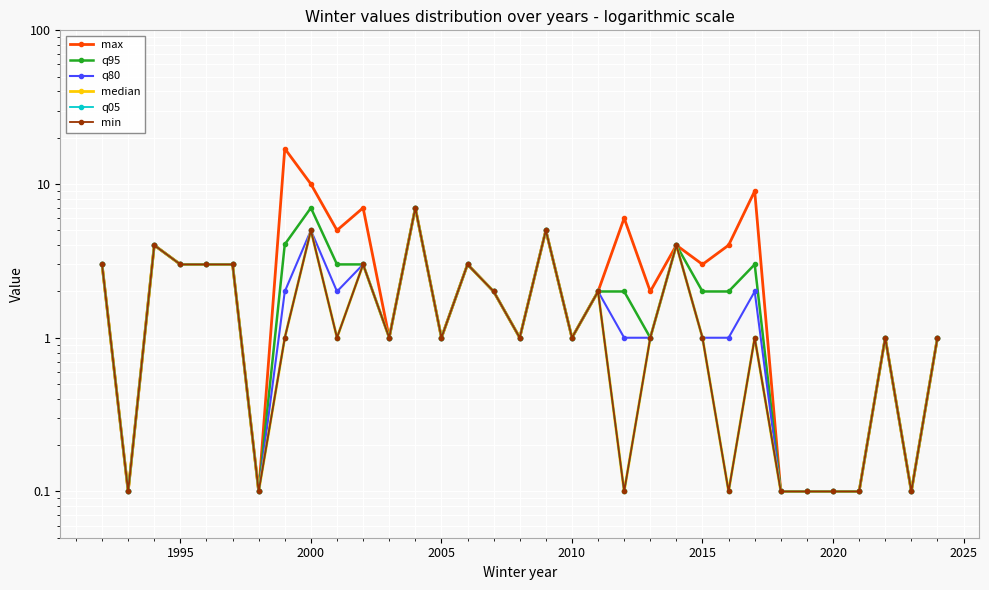

Reading left to right, transcribe all the data shown in this chart.

max: 3.0	0.1	4.0	3.0	3.0	3.0	0.1	17.0	10.0	5.0	7.0	1.0	7.0	1.0	3.0	2.0	1.0	5.0	1.0	2.0	6.0	2.0	4.0	3.0	4.0	9.0	0.1	0.1	0.1	0.1	1.0	0.1	1.0
q95: 3.0	0.1	4.0	3.0	3.0	3.0	0.1	4.0	7.0	3.0	3.0	1.0	7.0	1.0	3.0	2.0	1.0	5.0	1.0	2.0	2.0	1.0	4.0	2.0	2.0	3.0	0.1	0.1	0.1	0.1	1.0	0.1	1.0
q80: 3.0	0.1	4.0	3.0	3.0	3.0	0.1	2.0	5.0	2.0	3.0	1.0	7.0	1.0	3.0	2.0	1.0	5.0	1.0	2.0	1.0	1.0	4.0	1.0	1.0	2.0	0.1	0.1	0.1	0.1	1.0	0.1	1.0
median: 3.0	0.1	4.0	3.0	3.0	3.0	0.1	1.0	5.0	1.0	3.0	1.0	7.0	1.0	3.0	2.0	1.0	5.0	1.0	2.0	0.1	1.0	4.0	1.0	0.1	1.0	0.1	0.1	0.1	0.1	1.0	0.1	1.0
q05: 3.0	0.1	4.0	3.0	3.0	3.0	0.1	1.0	5.0	1.0	3.0	1.0	7.0	1.0	3.0	2.0	1.0	5.0	1.0	2.0	0.1	1.0	4.0	1.0	0.1	1.0	0.1	0.1	0.1	0.1	1.0	0.1	1.0
min: 3.0	0.1	4.0	3.0	3.0	3.0	0.1	1.0	5.0	1.0	3.0	1.0	7.0	1.0	3.0	2.0	1.0	5.0	1.0	2.0	0.1	1.0	4.0	1.0	0.1	1.0	0.1	0.1	0.1	0.1	1.0	0.1	1.0